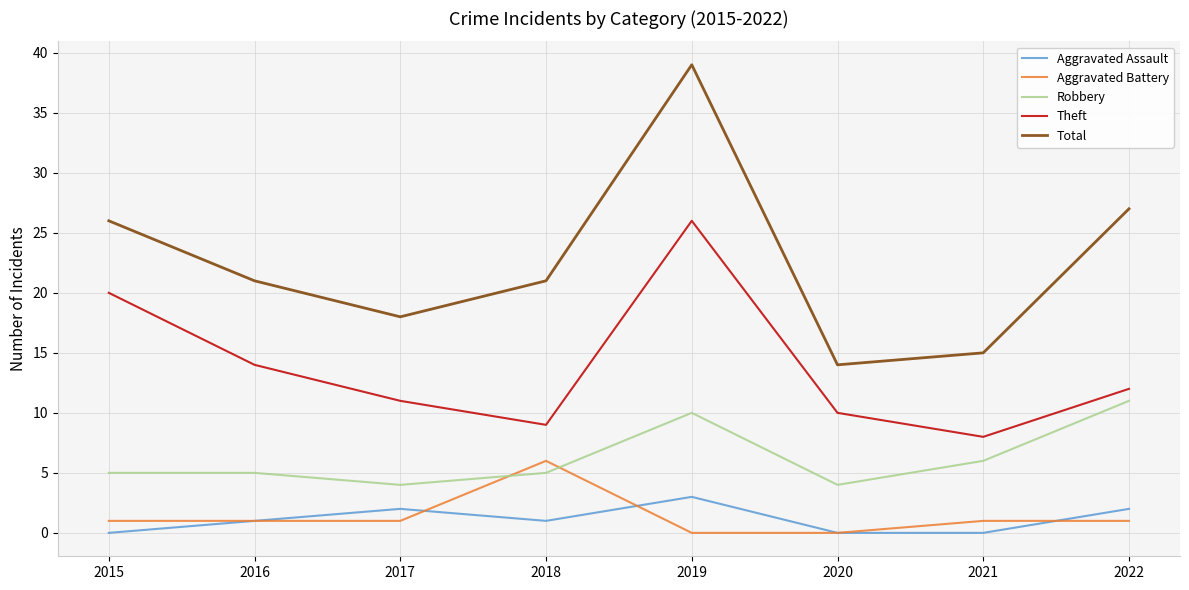

True or false: Theft has a value of 13 at 2021.

False